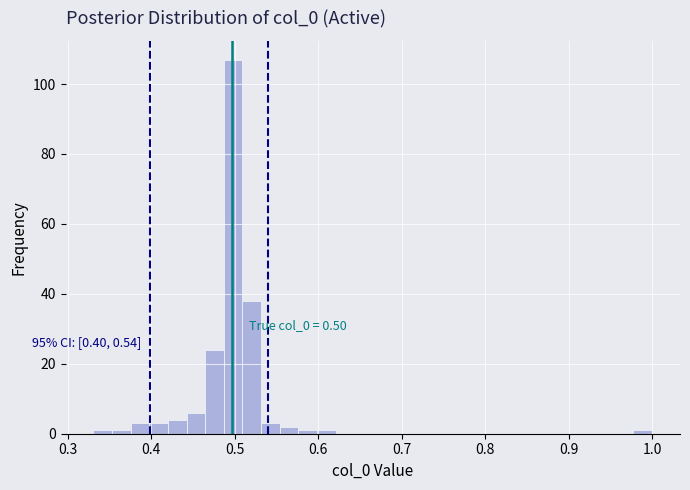

Around what value on the x-axis is the tallest bar? Give the approximate position of its centre, as read against the axis.

0.50